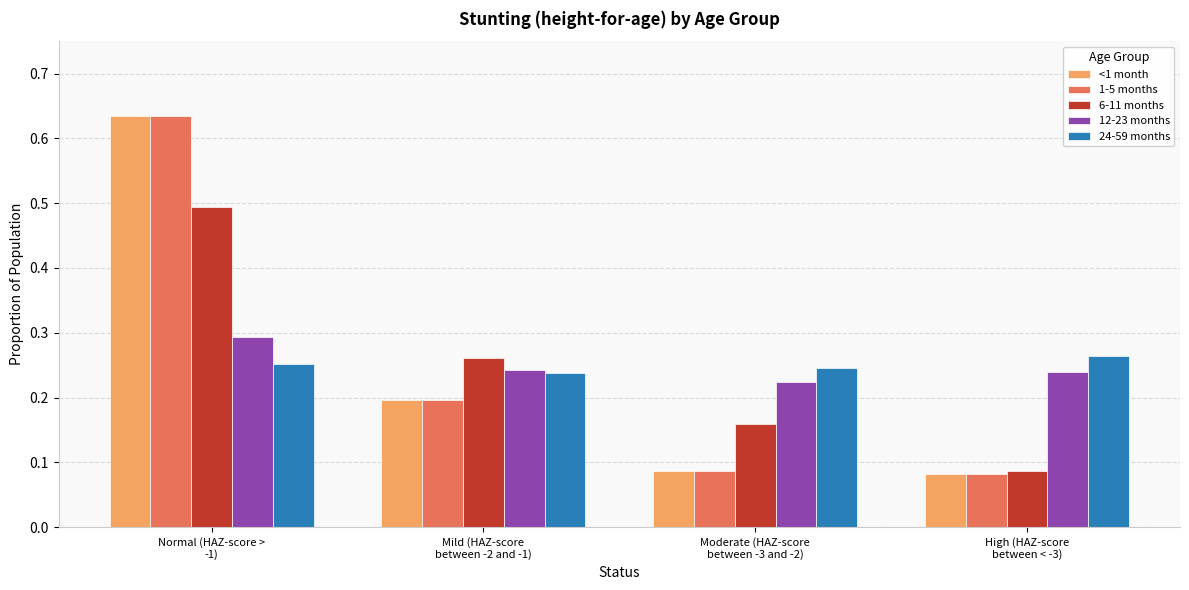

At how many categories does at least one series exceed 0?

4